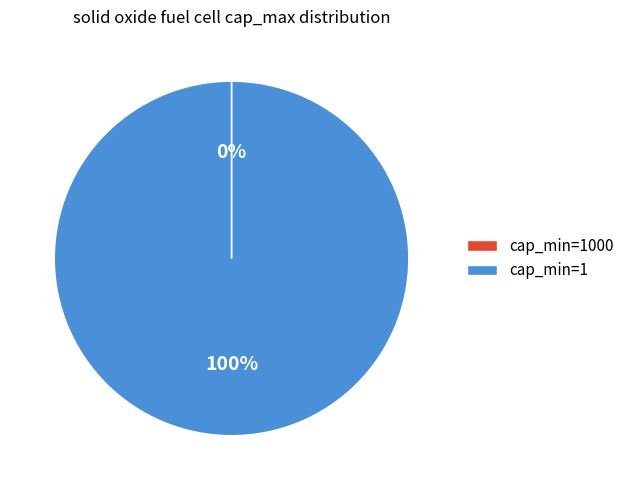

The cap_min=1 slice represents 100% of the pie. True or false?

True